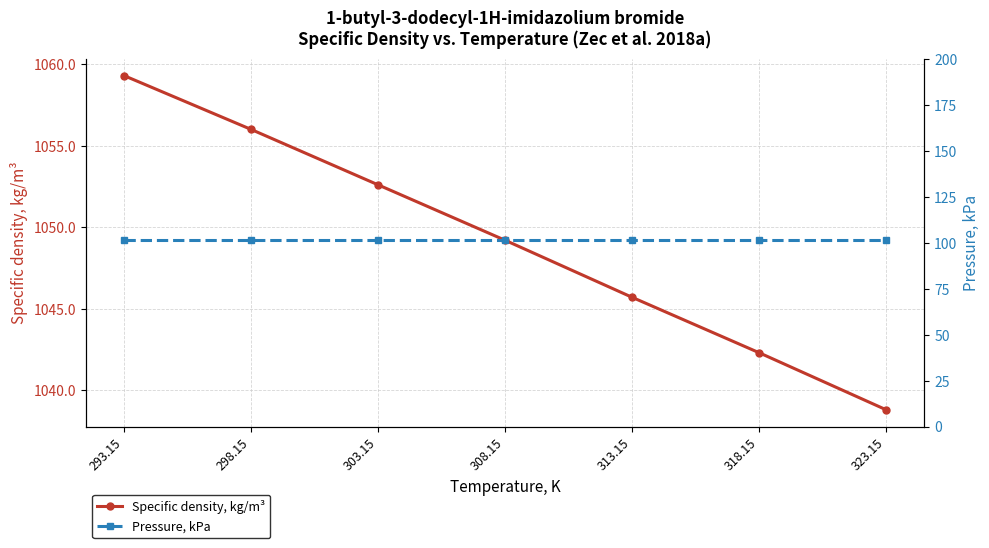

What is the greatest value displayed?

1059.3